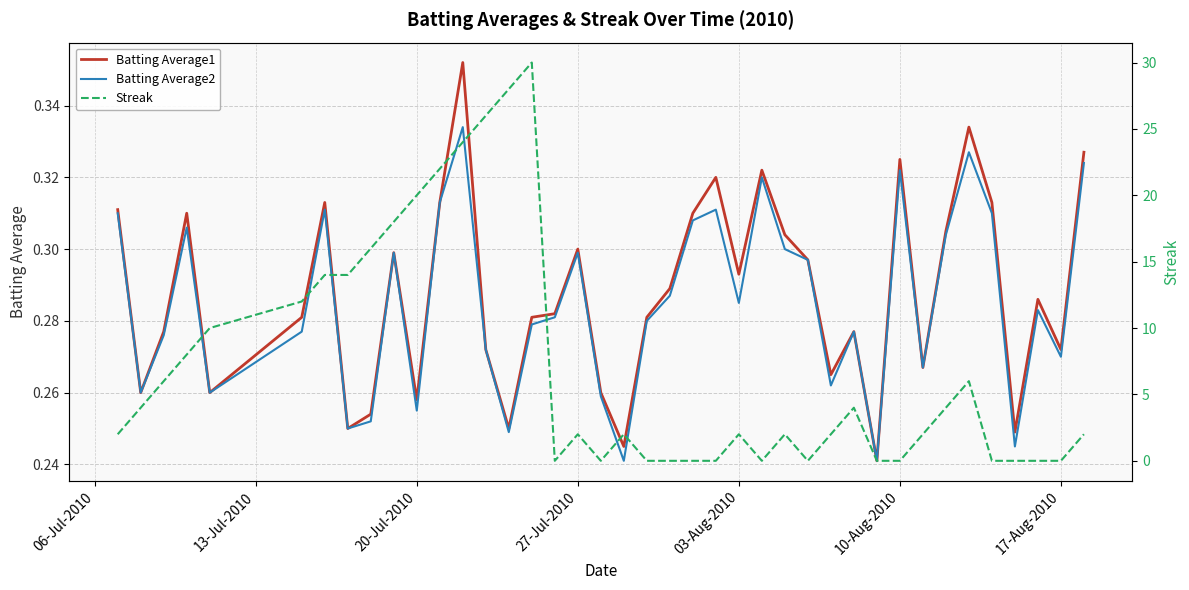

Count the Batting Average1 values in the range 0 to 1.

40